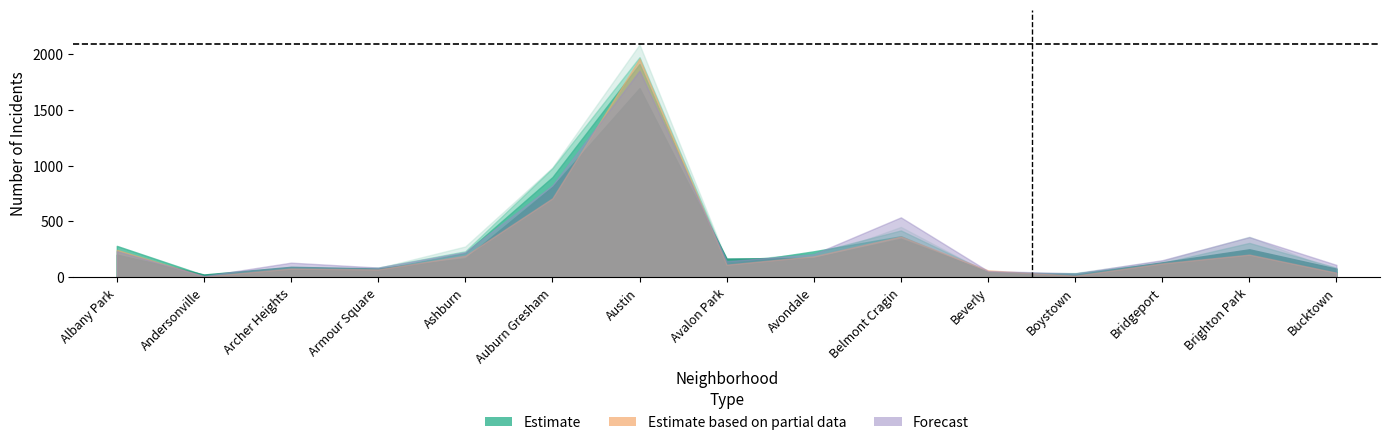

What position from the right is Albany Park?

15